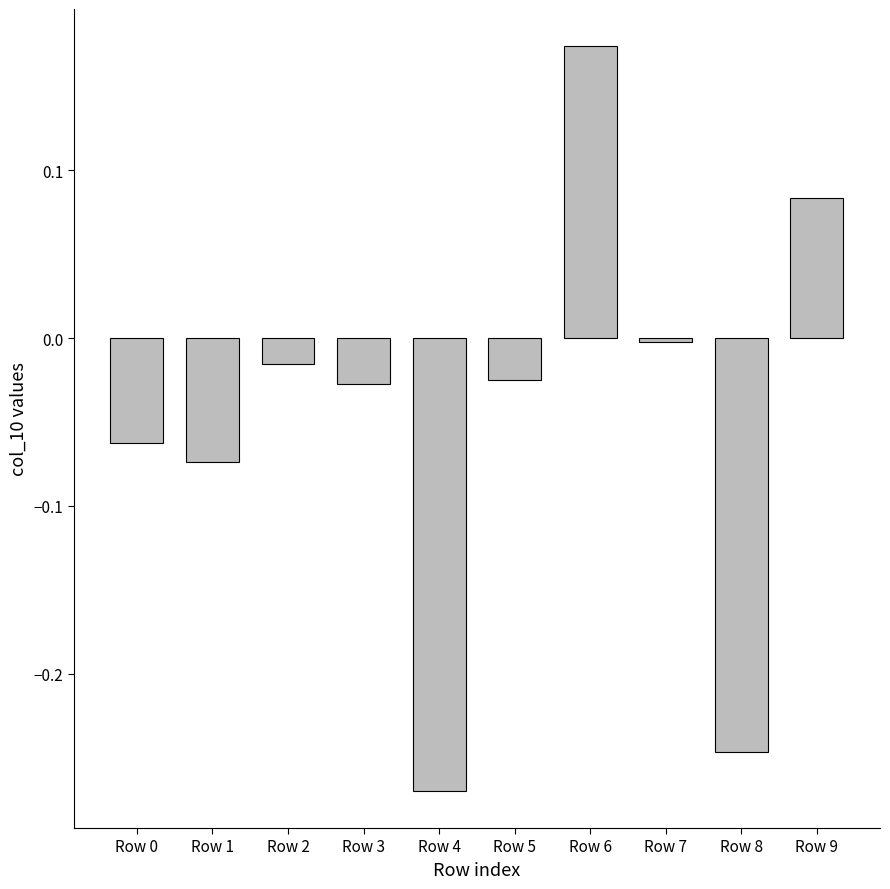

Which category has the highest value across all series?

Row 6